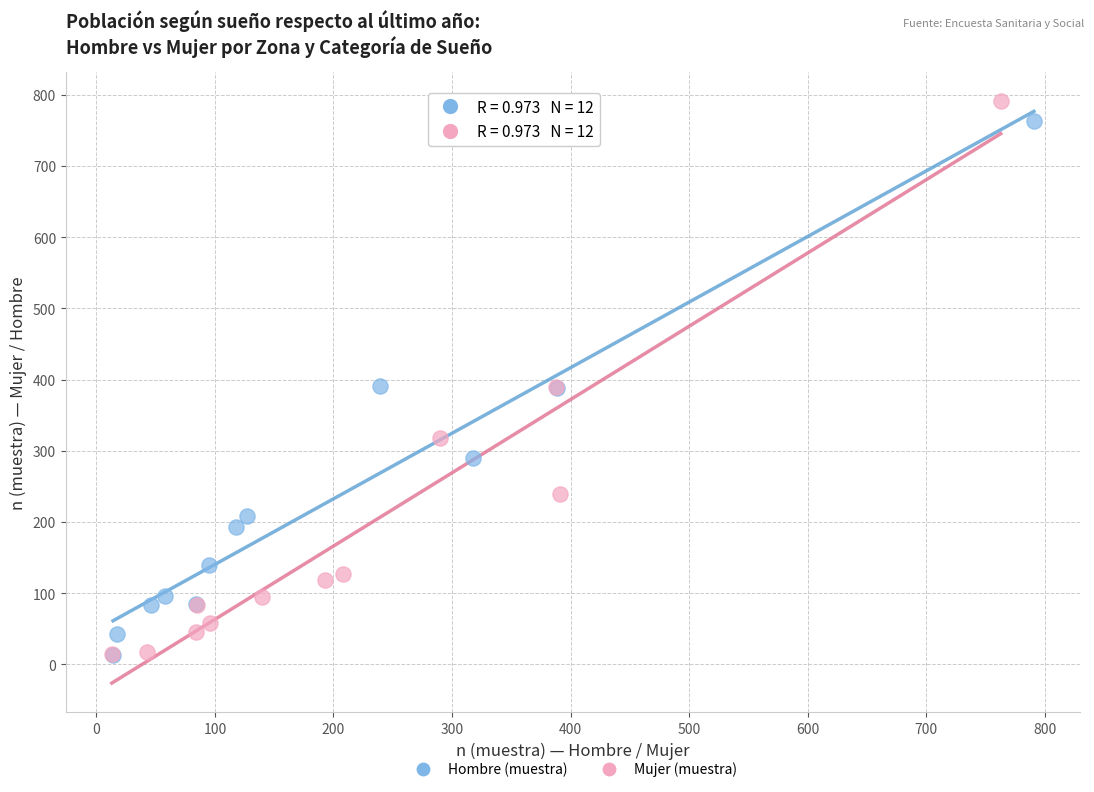

What are all the series names shown in the legend?

Hombre (muestra), Mujer (muestra)